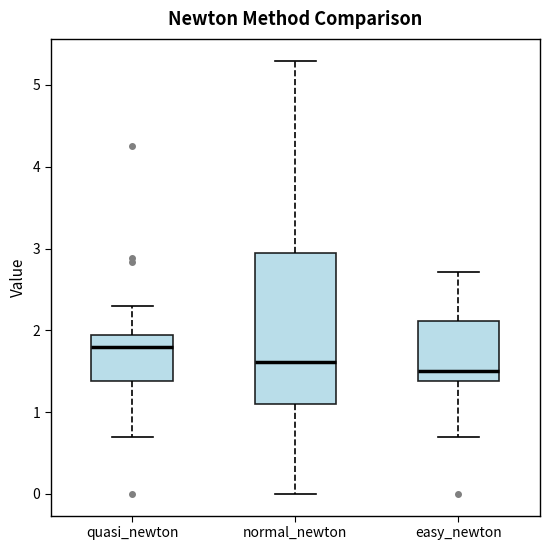

Reading left to right, transcribe this box plot: for each box, give where its median line is, the range the box spans, and where its two whiskers end, as read against the y-axis. The values are not printed on the chart, so give them approximately, as read against the axis.

quasi_newton: median 1.8, box 1.4 to 1.9, whiskers 0.7 to 2.3
normal_newton: median 1.6, box 1.1 to 2.9, whiskers 0.0 to 5.3
easy_newton: median 1.5, box 1.4 to 2.1, whiskers 0.7 to 2.7